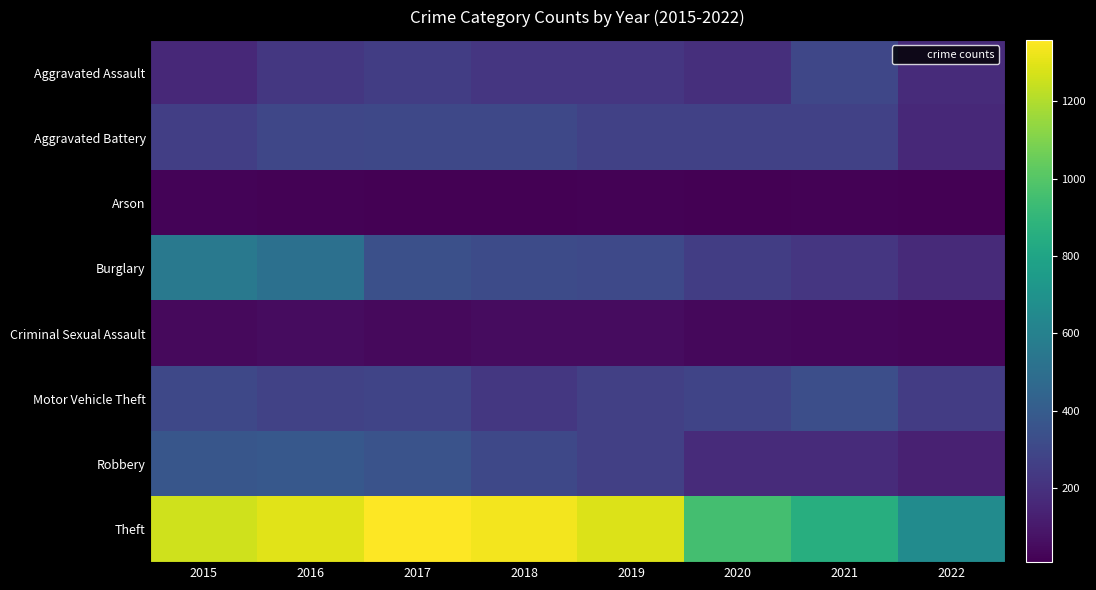

Which series changed the most between 2016 and 2019?

Burglary